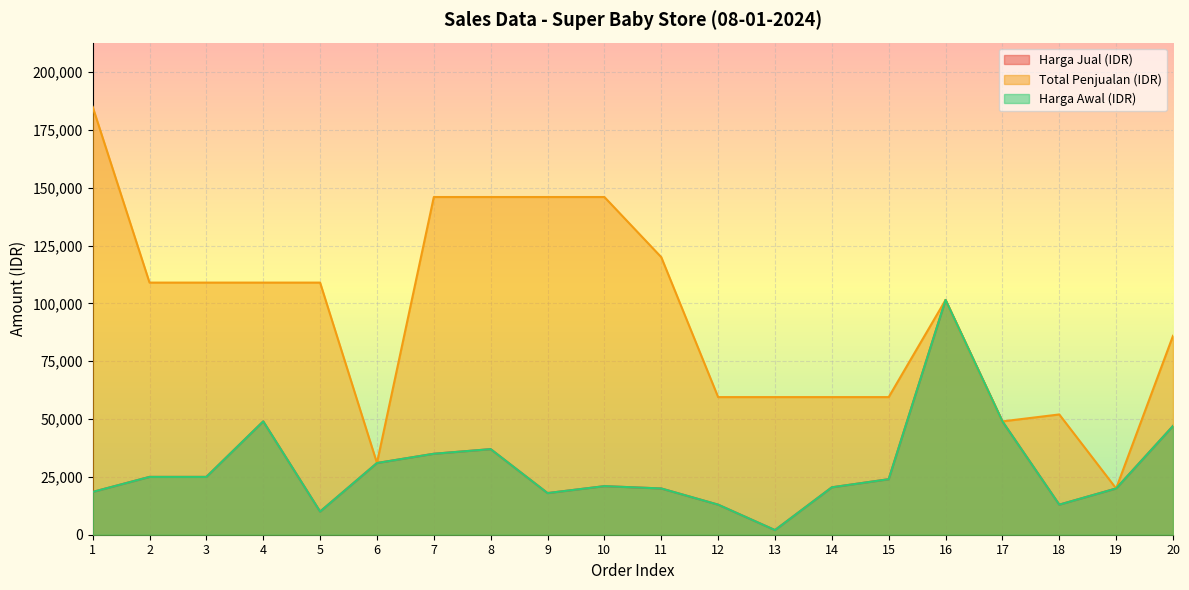

Which series has the widest spread of values?

Total Penjualan (IDR)